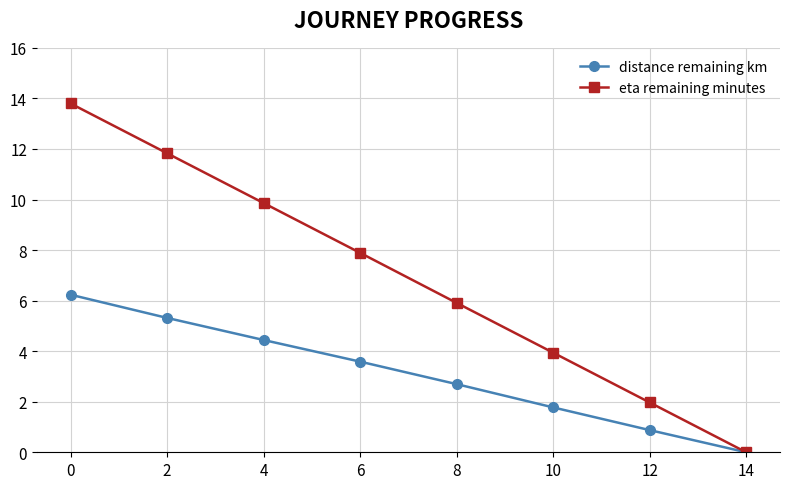

Which category has the lowest value in the distance remaining km series?

14